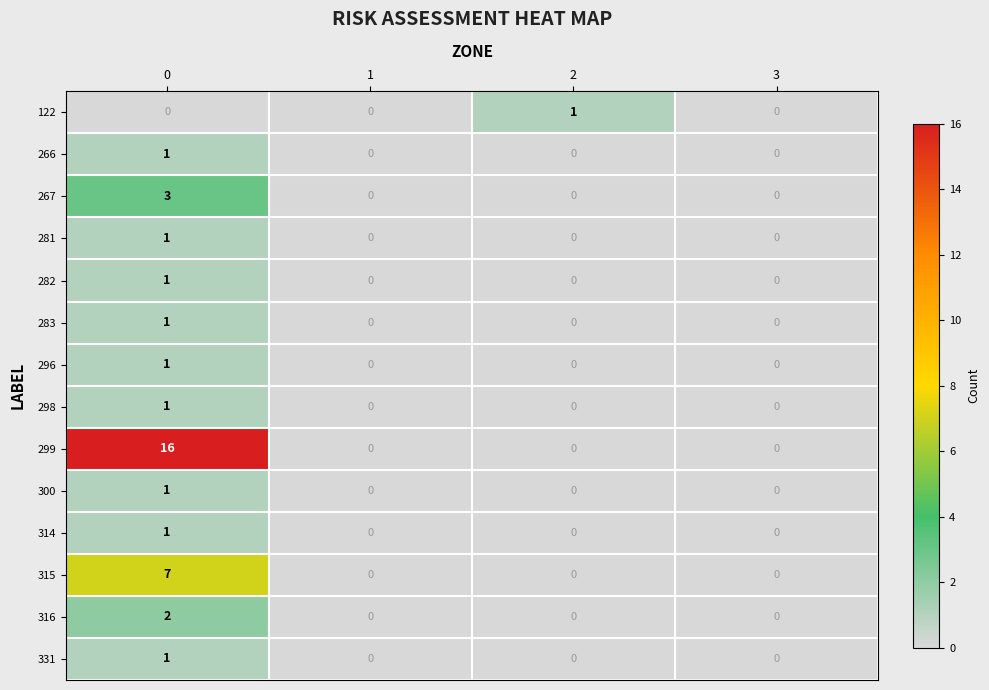

How many 331 values are between 0 and 1?

4